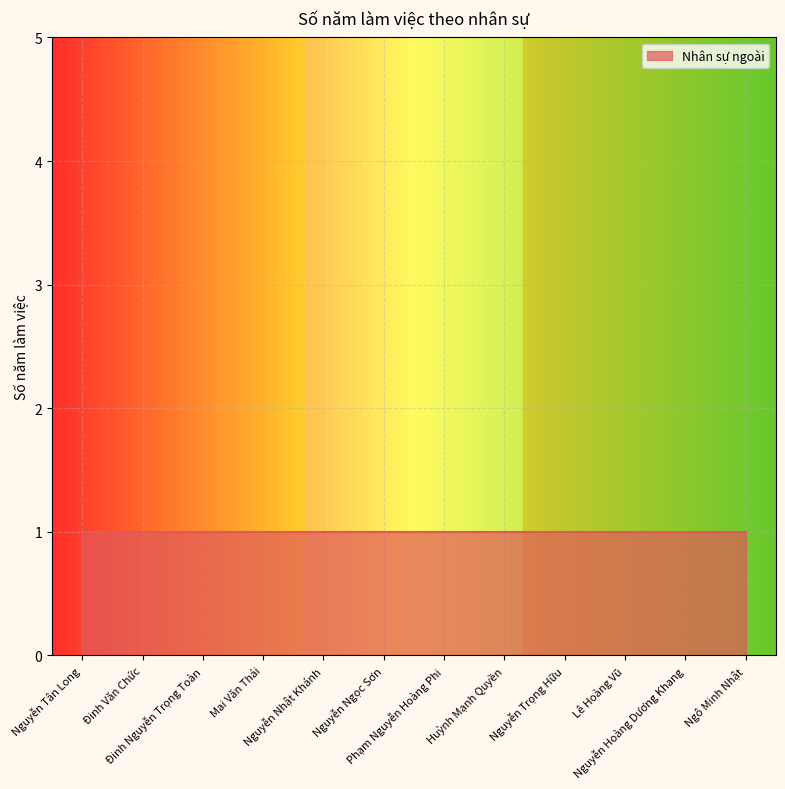

What is the sum of the Nhân sự ngoài values at Nguyễn Ngọc Sơn and Huỳnh Mạnh Quyền?

2